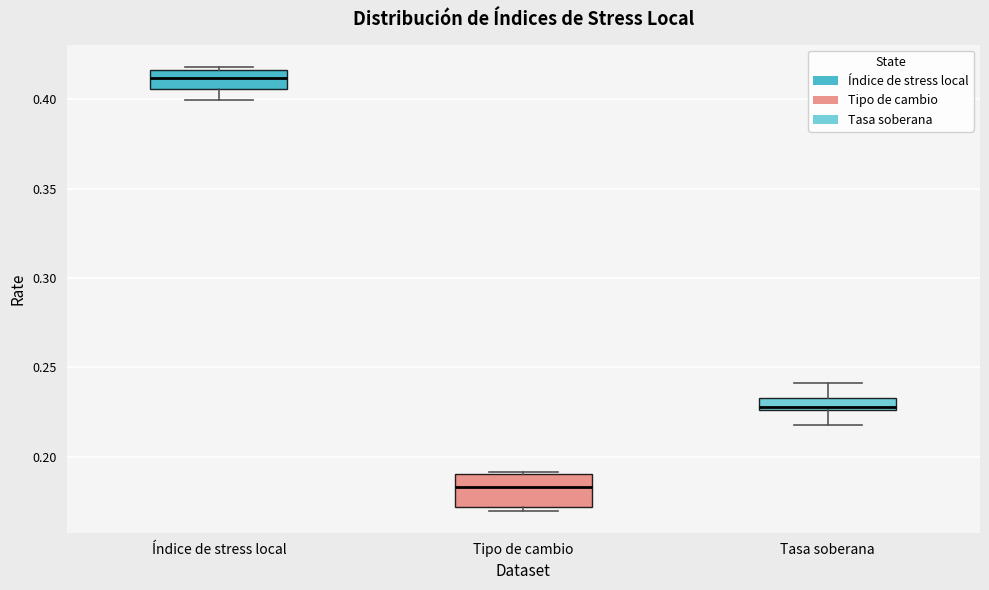

Comparing the boxes themselves (not the whiskers), which one is the tallest?

Tipo de cambio